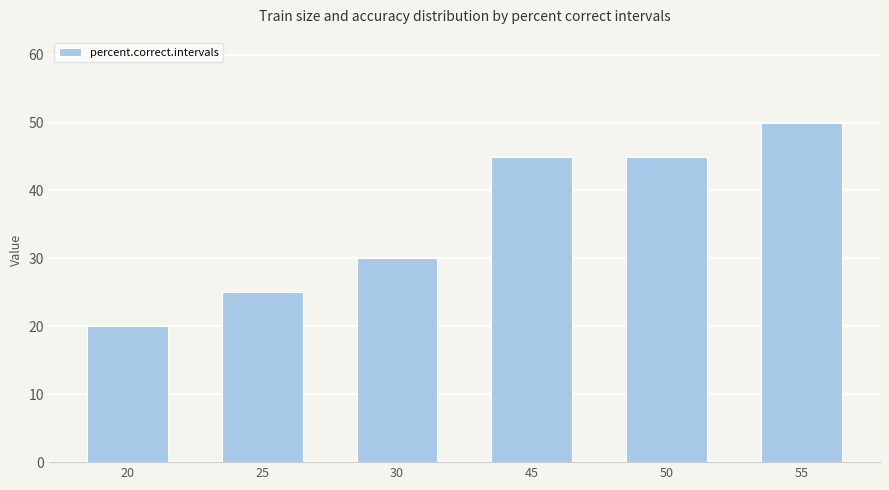

What is the value of the 4th bar from the left?

45